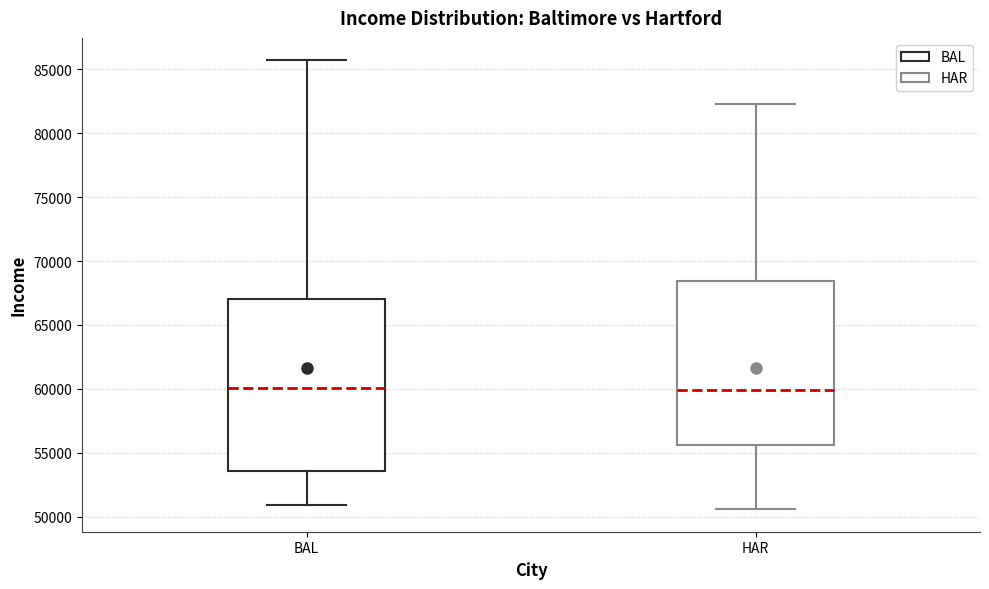

Reading left to right, transcribe this box plot: for each box, give where its median line is, the range the box spans, and where its two whiskers end, as read against the y-axis. The values are not printed on the chart, so give them approximately, as read against the axis.

BAL: median 60000, box 53500 to 67000, whiskers 51000 to 85500
HAR: median 60000, box 55500 to 68500, whiskers 50500 to 82500